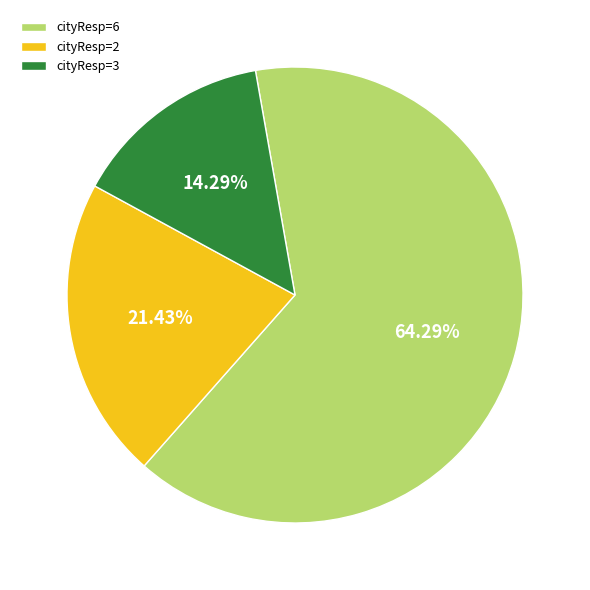

Rank the categories by value from highest to lowest.

cityResp=6, cityResp=2, cityResp=3